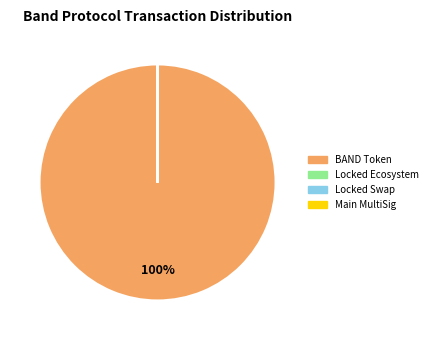

To the nearest percent, what is the difference between the largest and smallest slice percentages?

100%